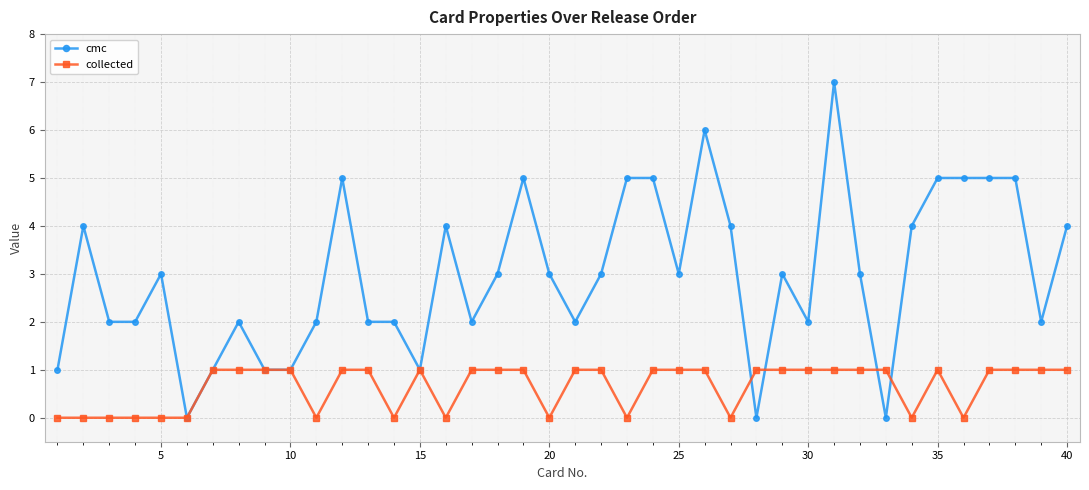

List the series in order of their overall mean, lowest first.

collected, cmc